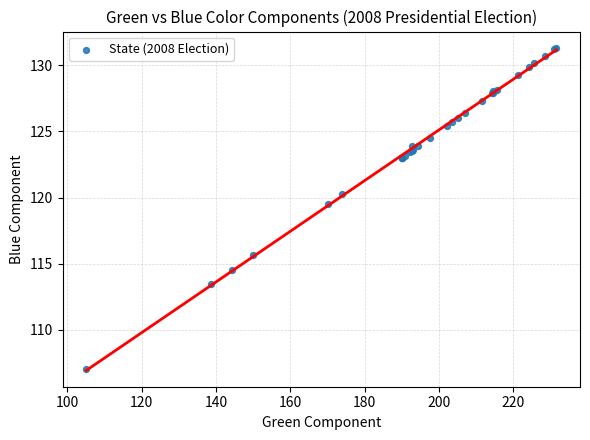

What Y value in the scatter plot is closest to 119?

119.5